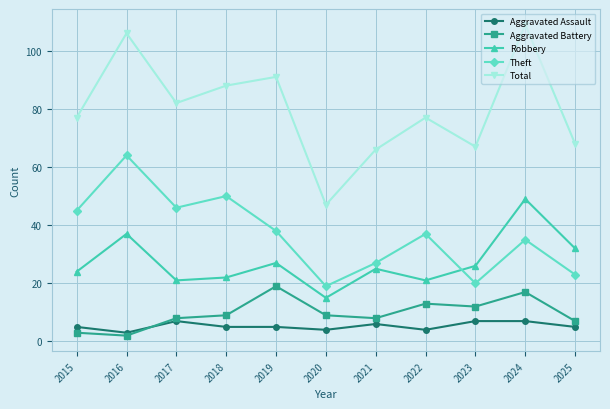

The Aggravated Assault series shows 5 at 2019. True or false?

True